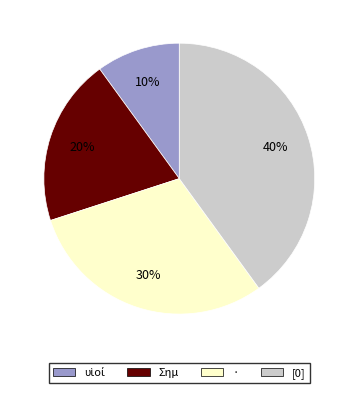

The [0] slice represents 40% of the pie. True or false?

True